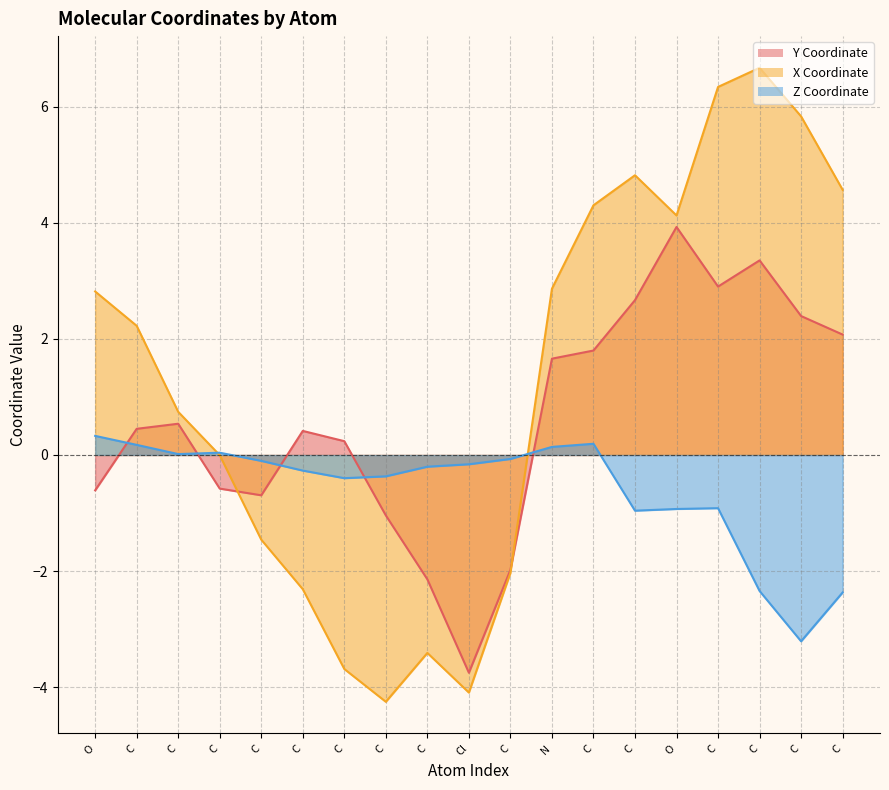

Reading right to left, transcribe all the data shown in this chart.

col_1: 2.1	2.4	3.4	2.9	3.9	2.7	1.8	1.7	-2.0	-3.8	-2.1	-1.0	0.2	0.4	-0.7	-0.6	0.5	0.5	-0.6
col_0: 4.6	5.8	6.7	6.3	4.1	4.8	4.3	2.9	-2.0	-4.1	-3.4	-4.3	-3.7	-2.3	-1.5	-0.0	0.7	2.2	2.8
col_2: -2.4	-3.2	-2.3	-0.9	-0.9	-1.0	0.2	0.1	-0.1	-0.2	-0.2	-0.4	-0.4	-0.3	-0.1	0.0	0.0	0.2	0.3